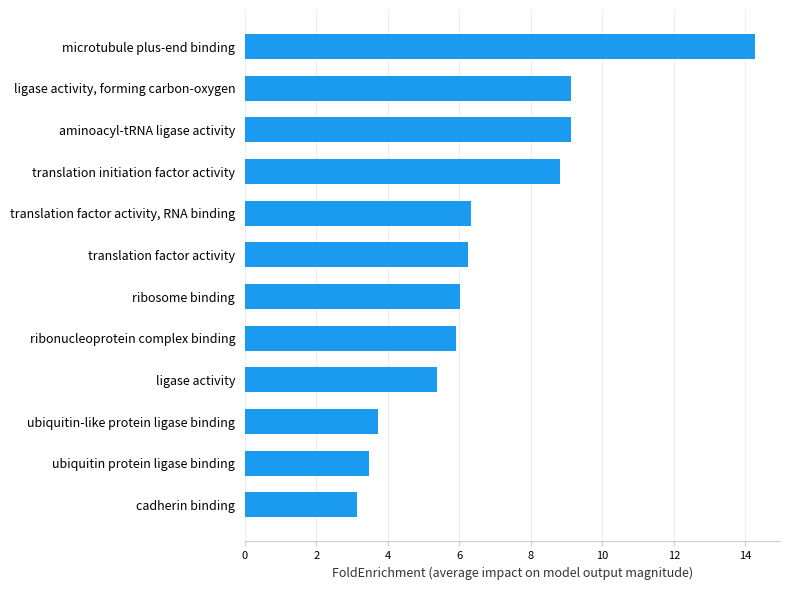

Reading bottom to top, list all the values displayed in this chart.

cadherin binding=3.1	ubiquitin protein ligase binding=3.5	ubiquitin-like protein ligase binding=3.7	ligase activity=5.4	ribonucleoprotein complex binding=5.9	ribosome binding=6.0	translation factor activity=6.2	translation factor activity, RNA binding=6.3	translation initiation factor activity=8.8	aminoacyl-tRNA ligase activity=9.1	ligase activity, forming carbon-oxygen=9.1	microtubule plus-end binding=14.3